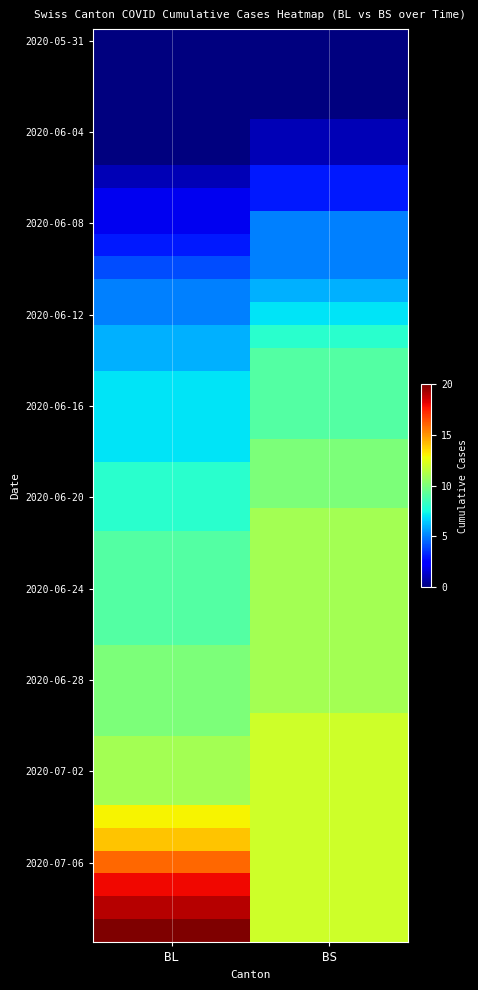

What is the maximum value shown in the chart?

20